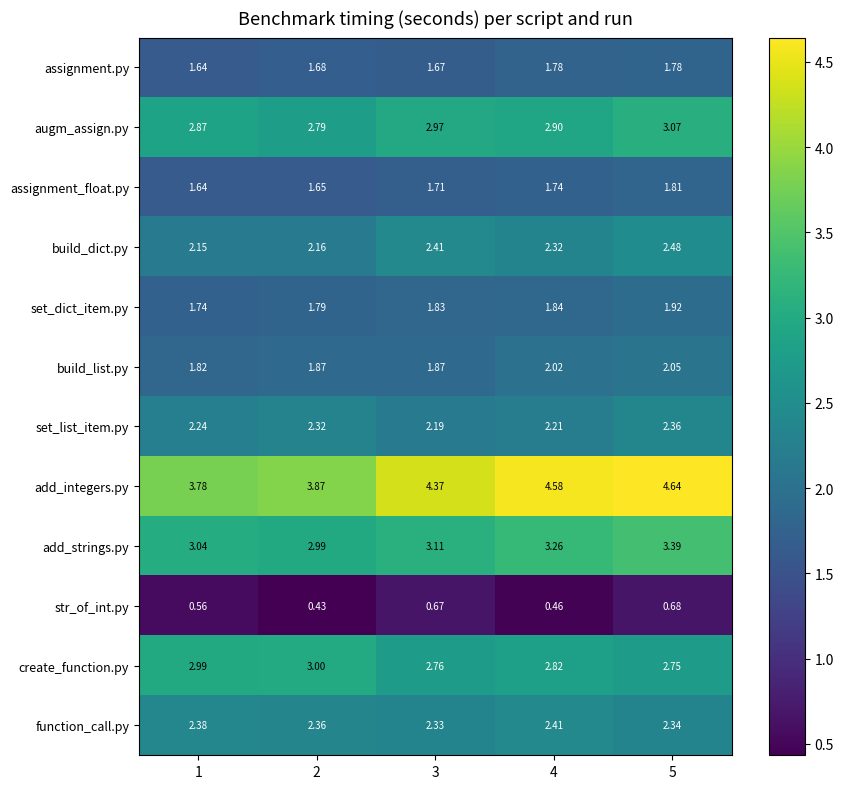

At 4, list the series in order from largest to smallest.

add_integers.py, add_strings.py, augm_assign.py, create_function.py, function_call.py, build_dict.py, set_list_item.py, build_list.py, set_dict_item.py, assignment.py, assignment_float.py, str_of_int.py